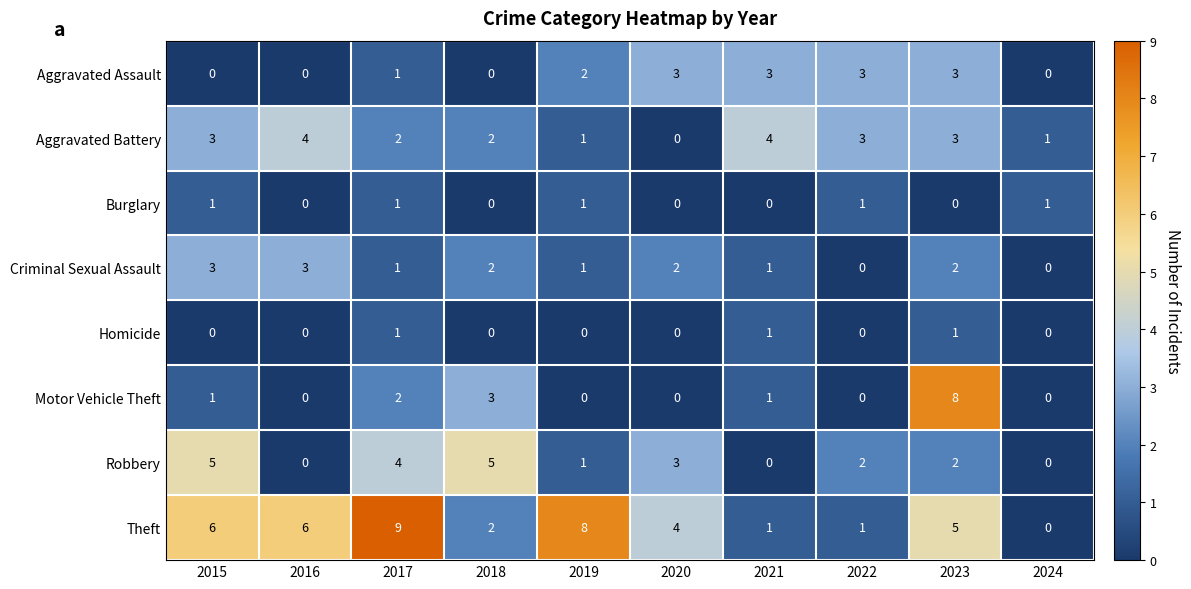

Where does the Robbery series first go above 2?

2015